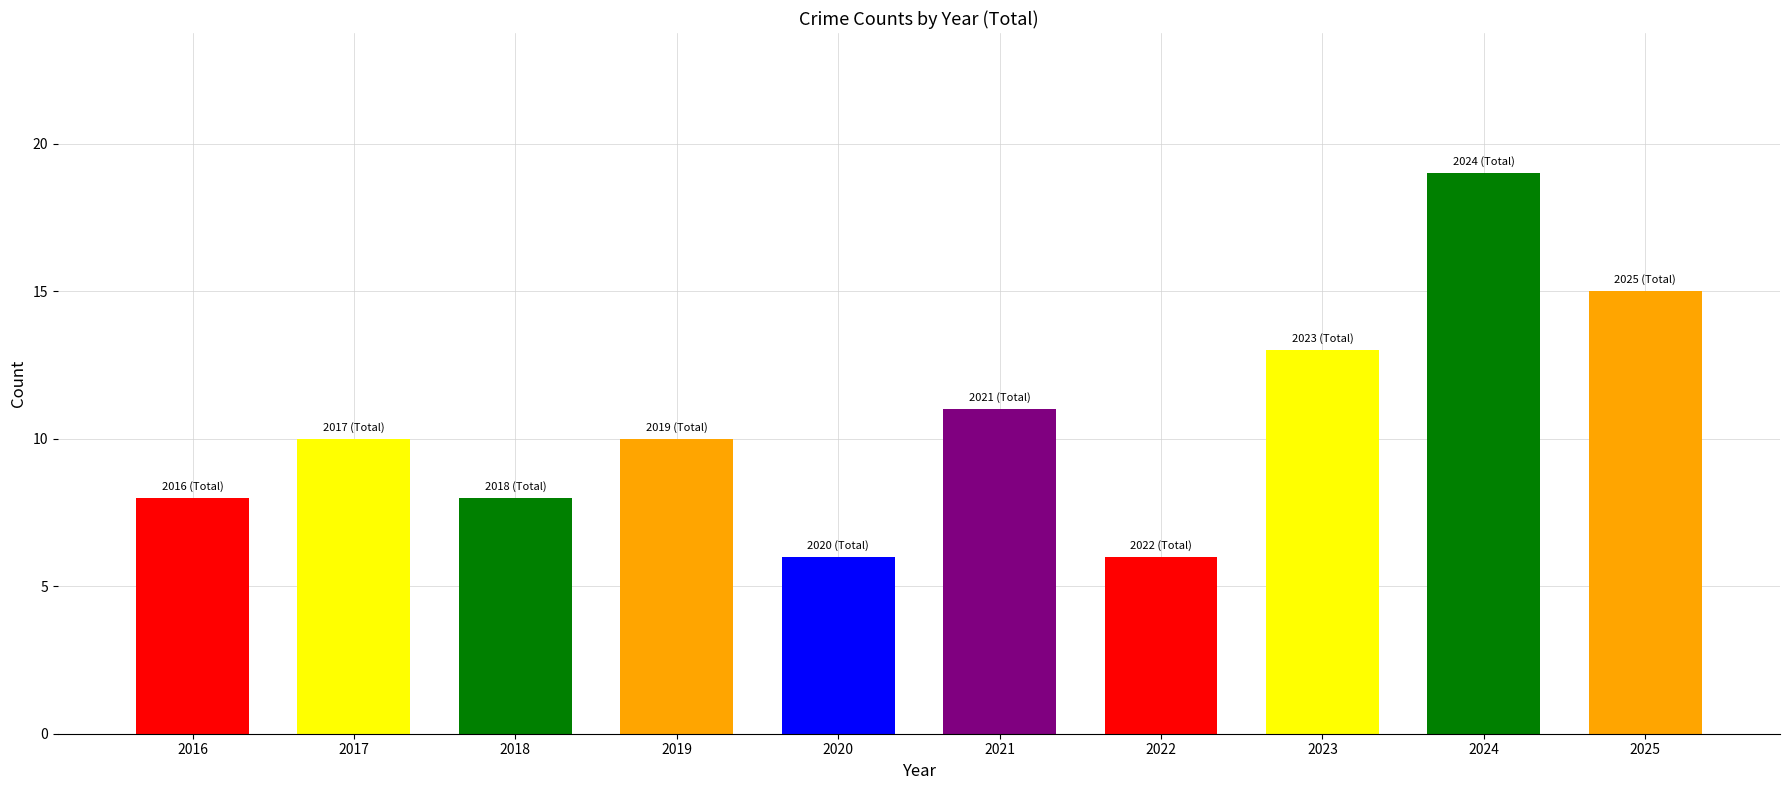

The value at 2019 is 7. True or false?

False